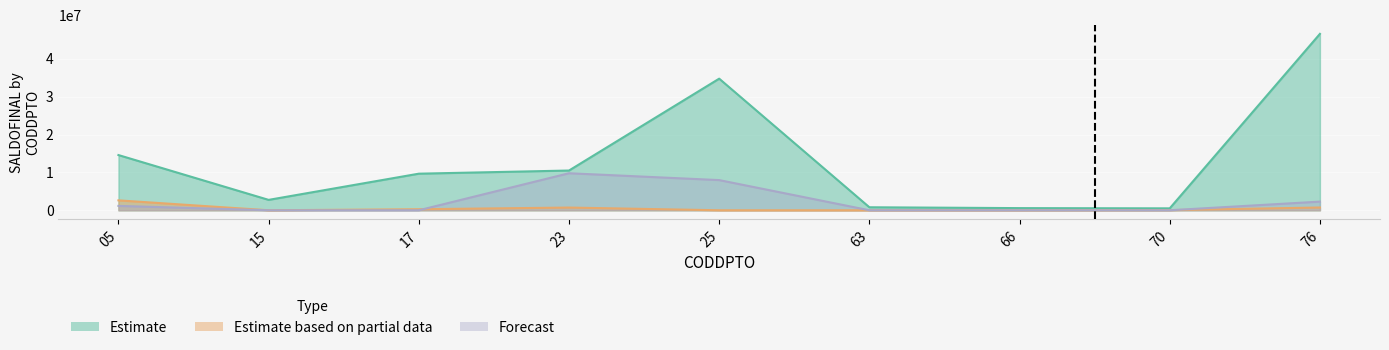

At which label does Estimate based on partial data first exceed 37394?

05